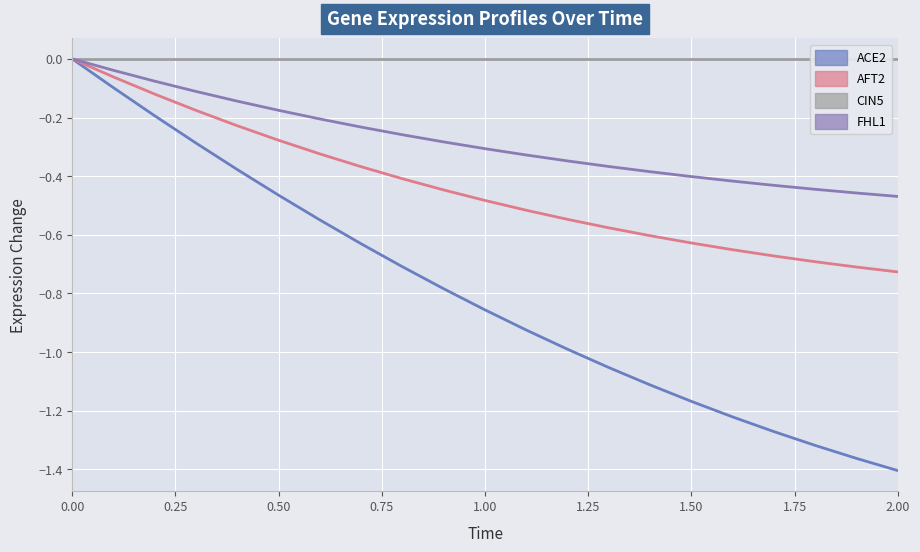

Which has a higher value, 0.50 or 10?

0.50